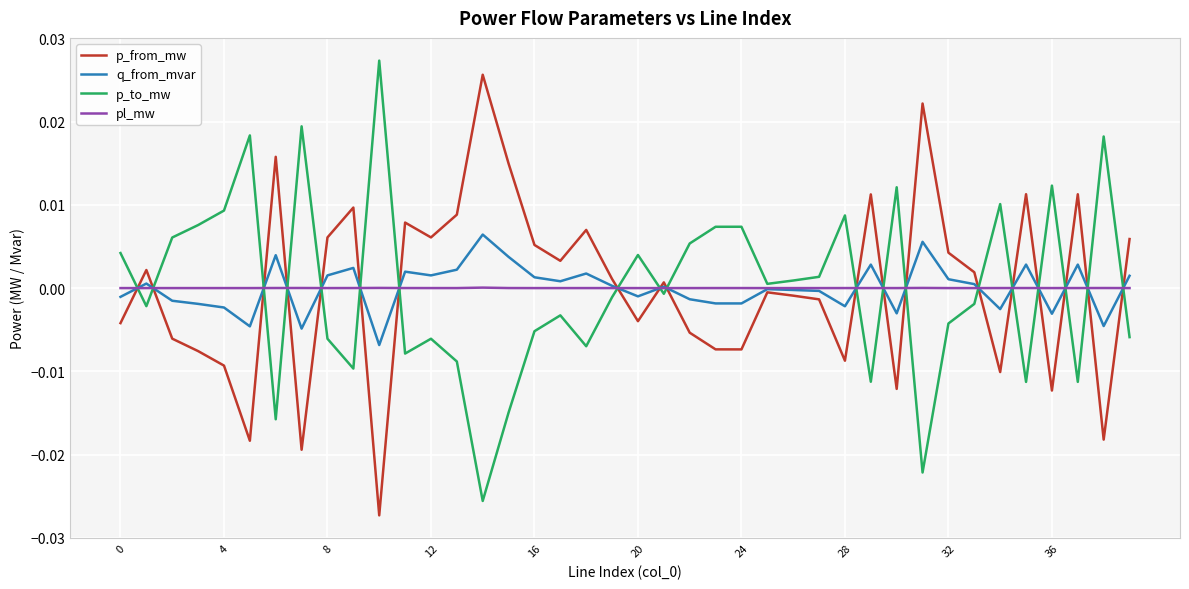

How many lines are shown in the chart?

4